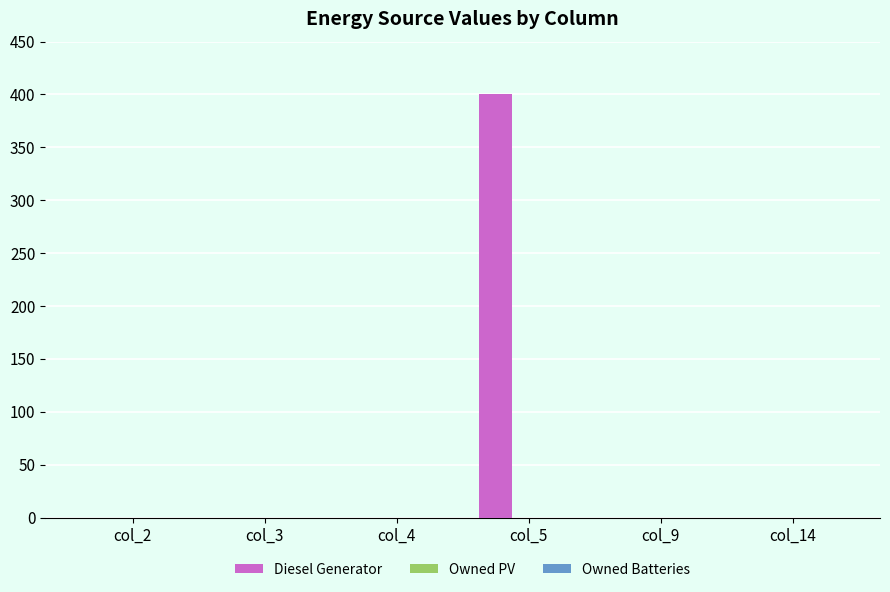

Reading left to right, transcribe all the data shown in this chart.

col_2=0	col_3=0	col_4=0	col_5=400	col_9=0	col_14=0